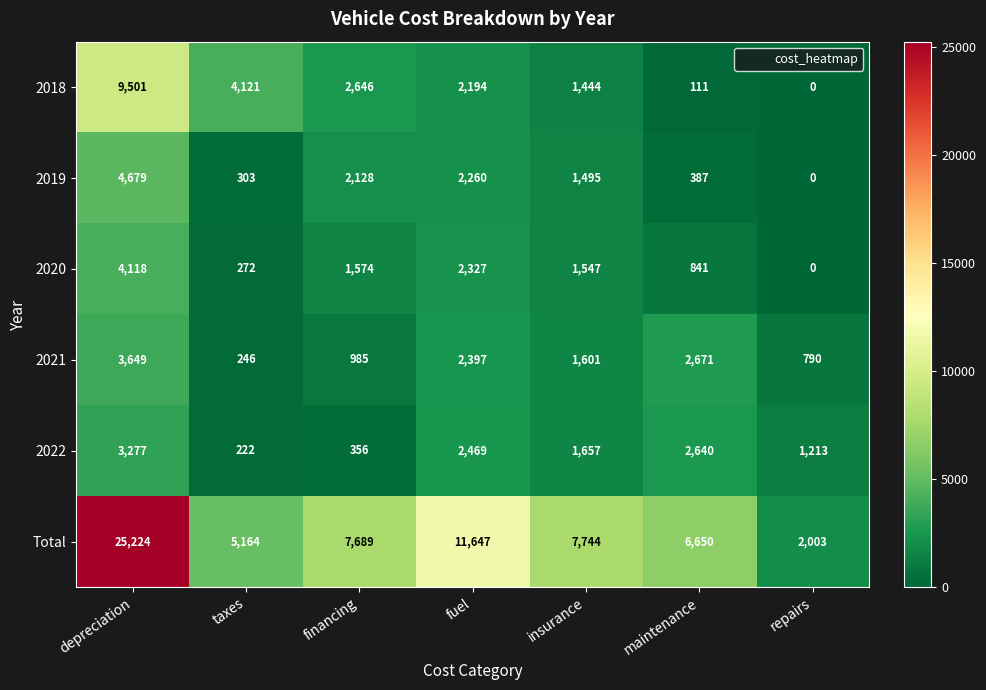

What is the difference between the Total values at taxes and insurance?

2580